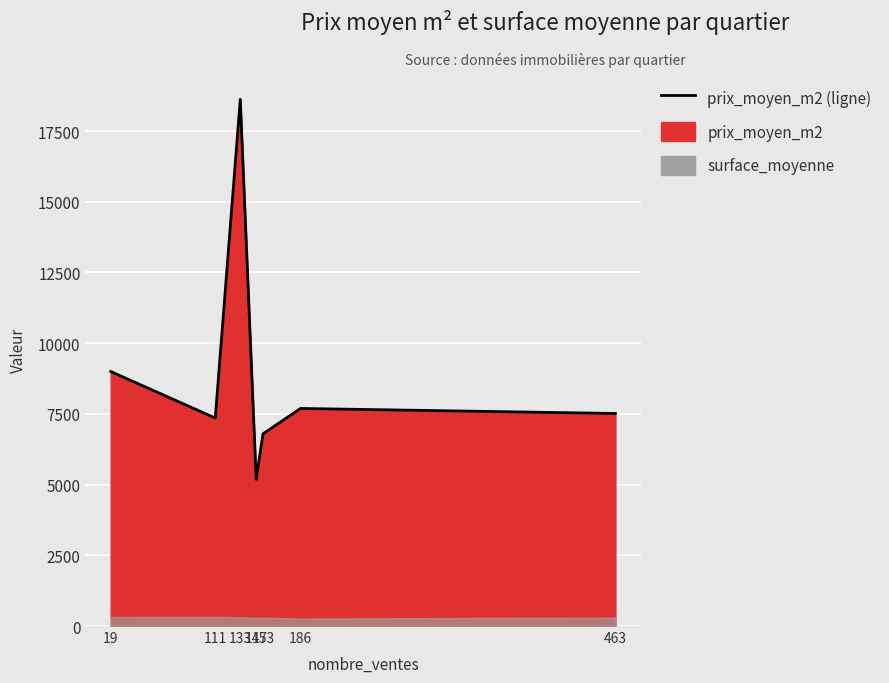

Which series has the largest total across all categories?

prix_moyen_m2